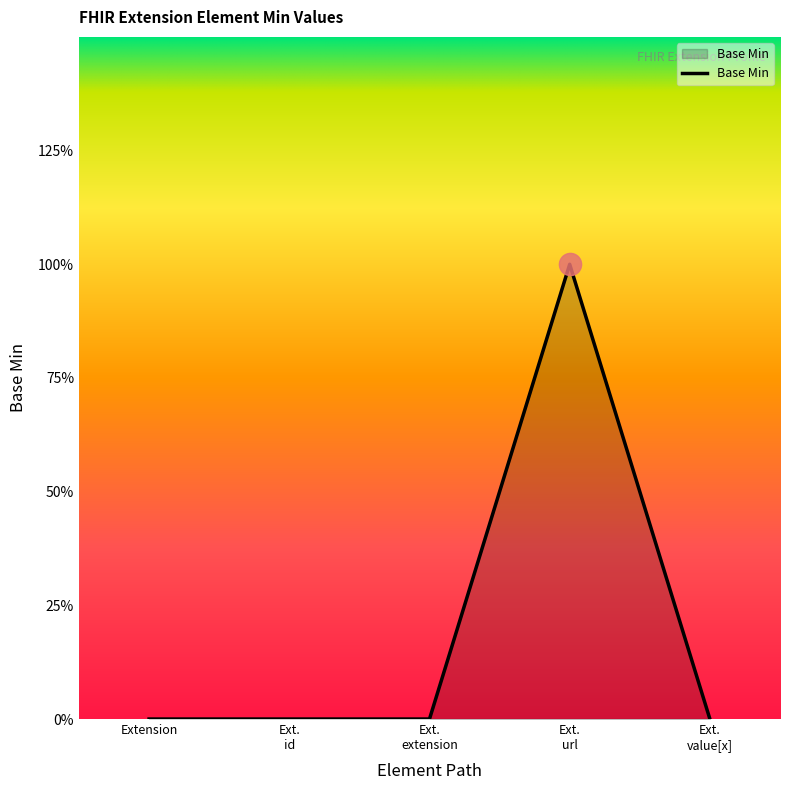

At which category does the chart reach its minimum across all series?

Extension